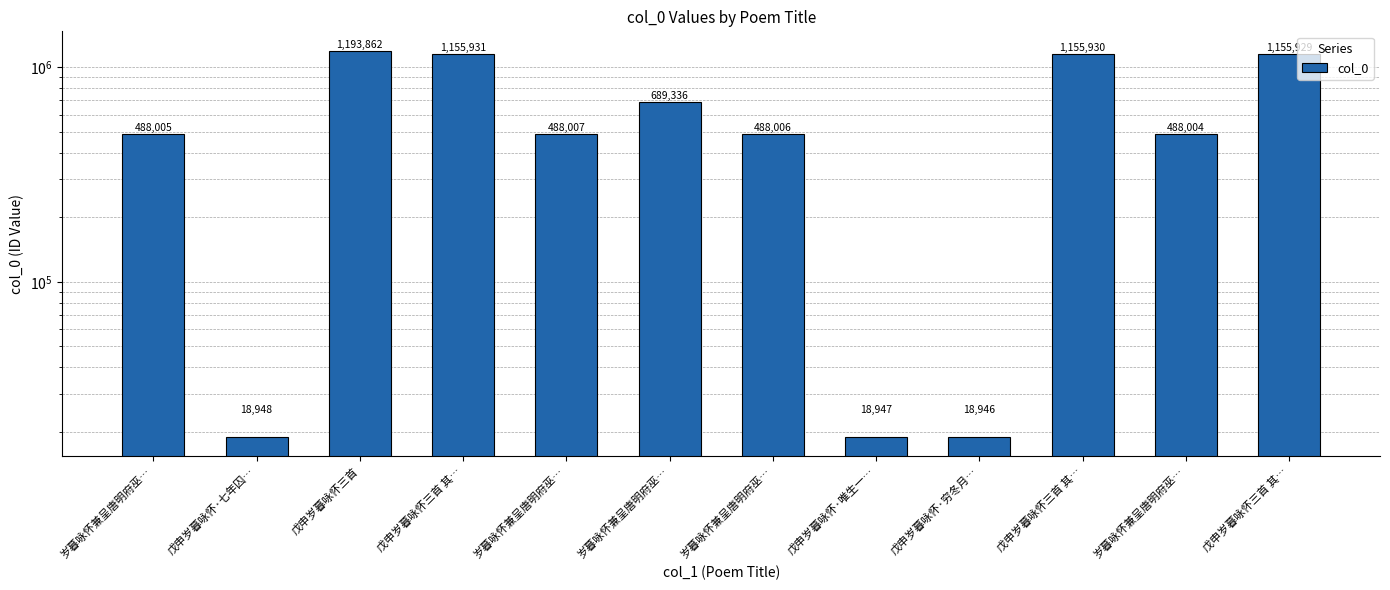

Rank the categories by value from lowest to highest.

戊申岁暮咏怀·穷冬月…, 戊申岁暮咏怀·唯生一…, 戊申岁暮咏怀·七年囚…, 岁暮咏怀兼呈唐明府巫…, 岁暮咏怀兼呈唐明府巫…, 岁暮咏怀兼呈唐明府巫…, 岁暮咏怀兼呈唐明府巫…, 岁暮咏怀兼呈唐明府巫…, 戊申岁暮咏怀三首 其…, 戊申岁暮咏怀三首 其…, 戊申岁暮咏怀三首 其…, 戊申岁暮咏怀三首